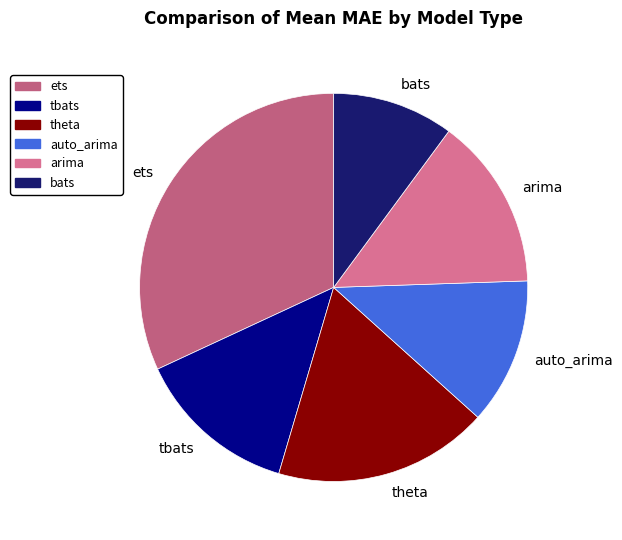

Which category has the biggest portion of the pie?

ets